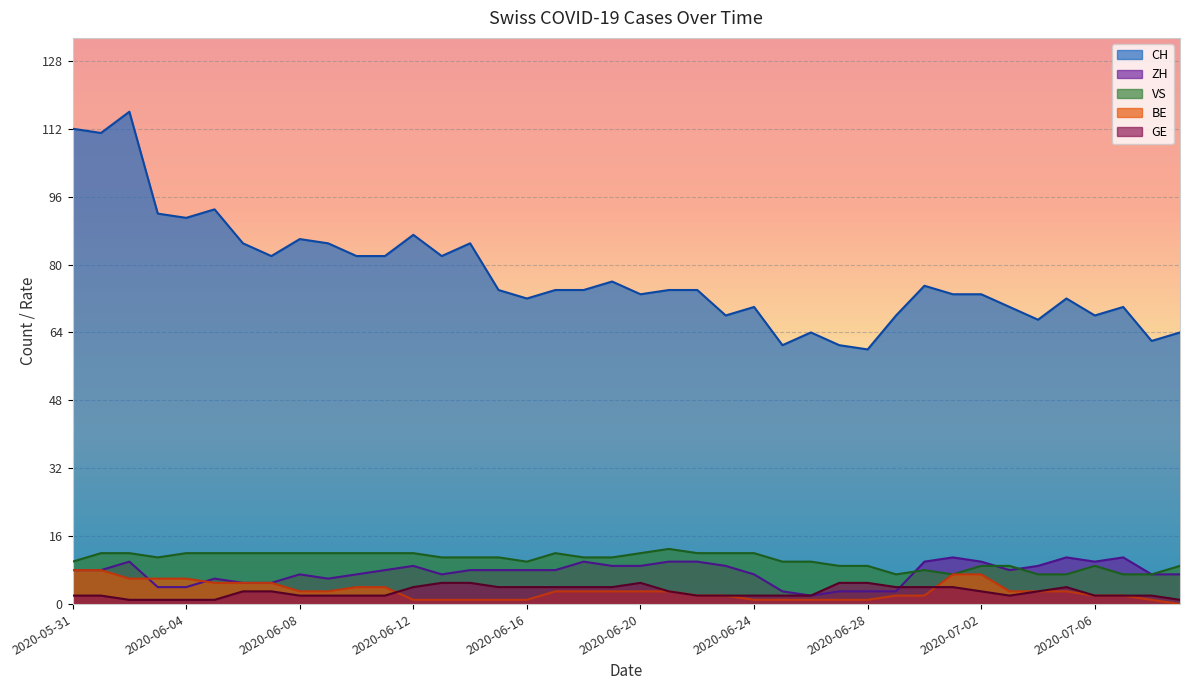

What is the sum of the BE values at 2020-06-24 and 2020-06-19?

4